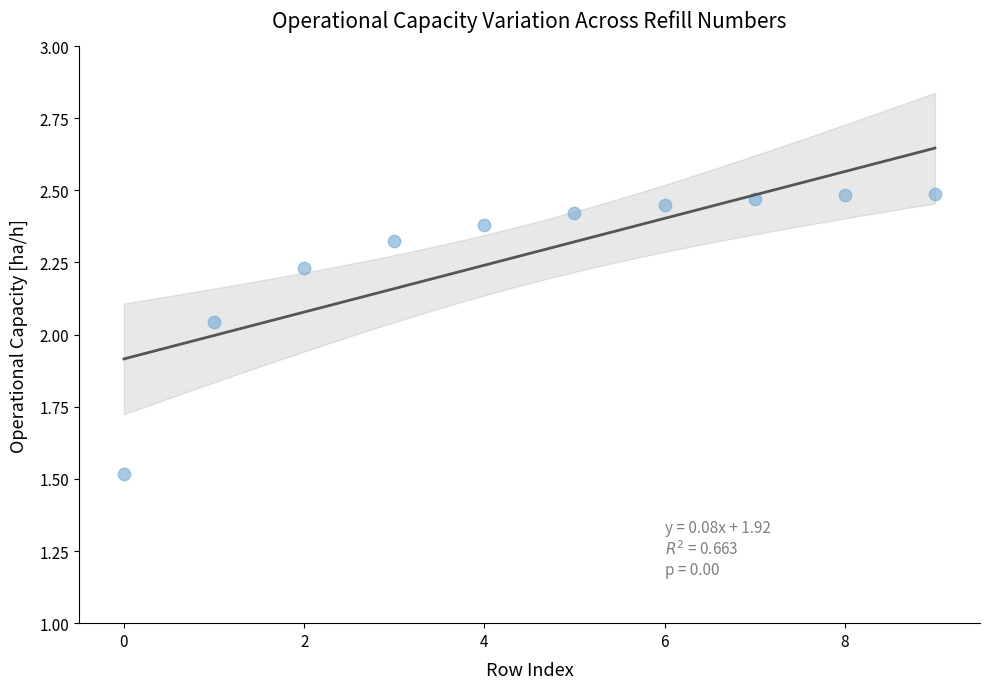

What is the range of Y values (max minus min)?

1.0